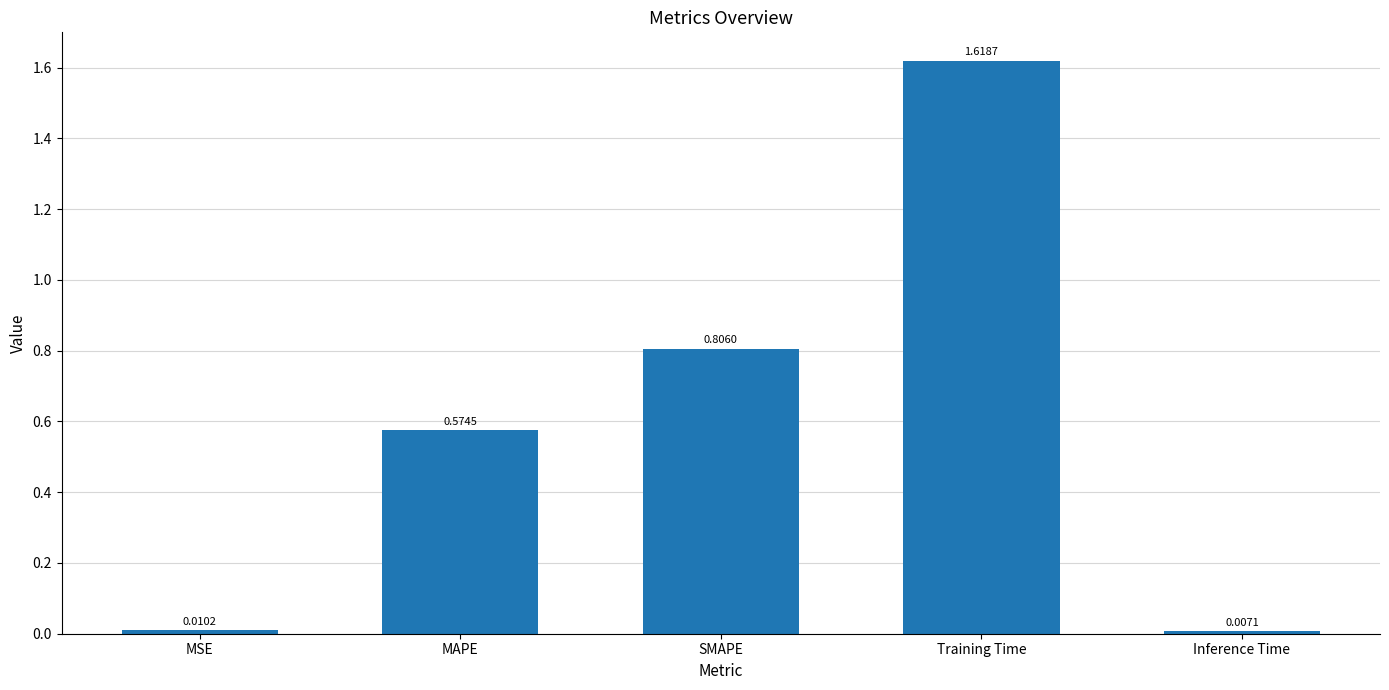

Which label corresponds to the largest value in the chart?

Training Time